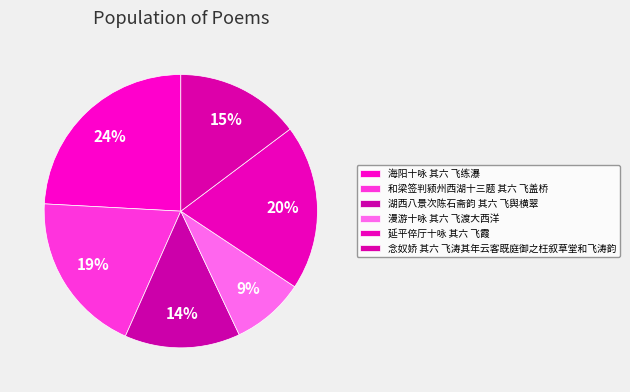

Combined, what portion of the pie is 延平倅厅十咏 其六 飞霞 and 海阳十咏 其六 飞练瀑?

43.7%